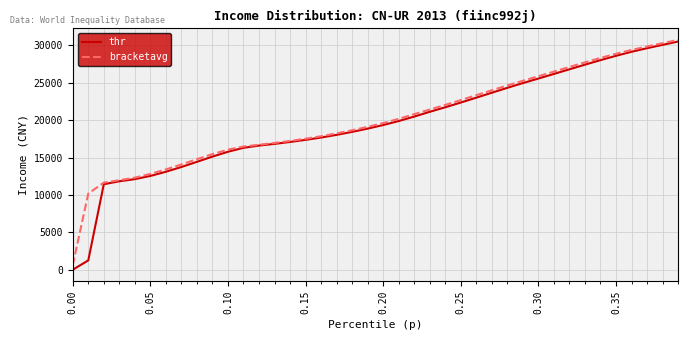

What is the smallest value displayed?

12.6